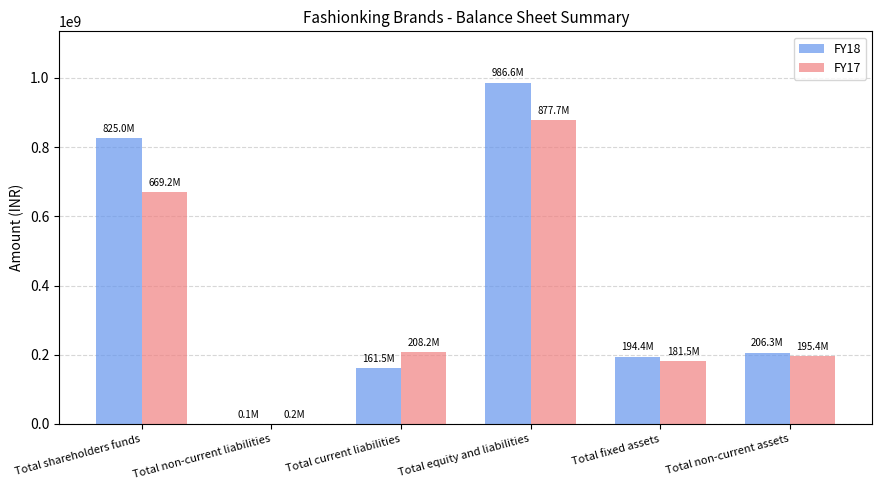

Reading left to right, extract all data points from this chart.

FY18: Total shareholders funds=825029784	Total non-current liabilities=150000	Total current liabilities=161466896	Total equity and liabilities=986646680	Total fixed assets=194407862	Total non-current assets=206269571
FY17: Total shareholders funds=669187718	Total non-current liabilities=250000	Total current liabilities=208249704	Total equity and liabilities=877687422	Total fixed assets=181477230	Total non-current assets=195428746